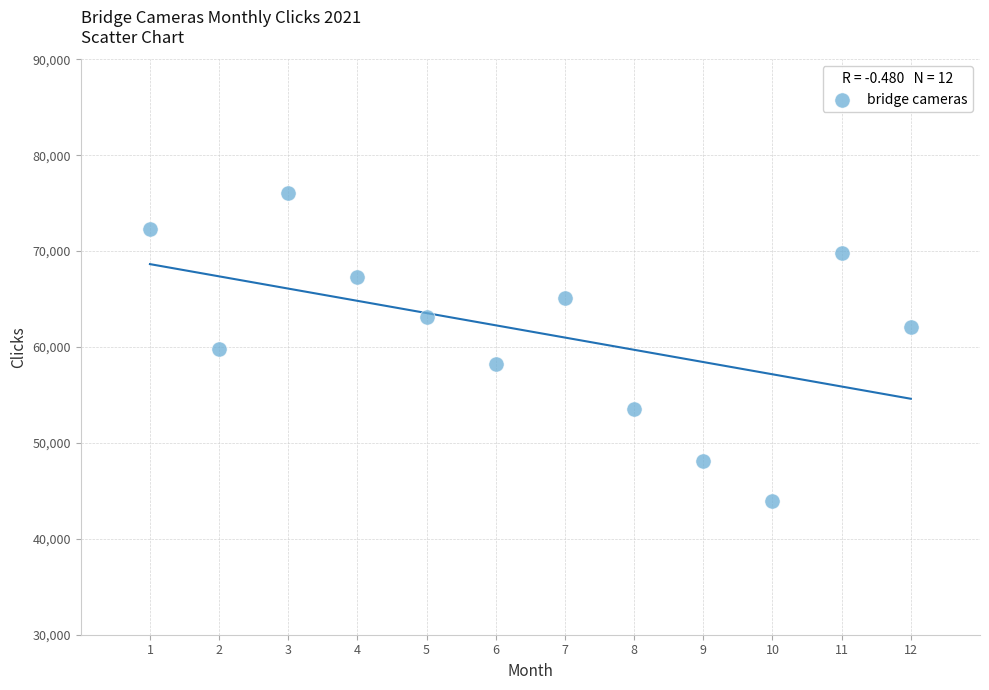

What is the average Y value?

61622